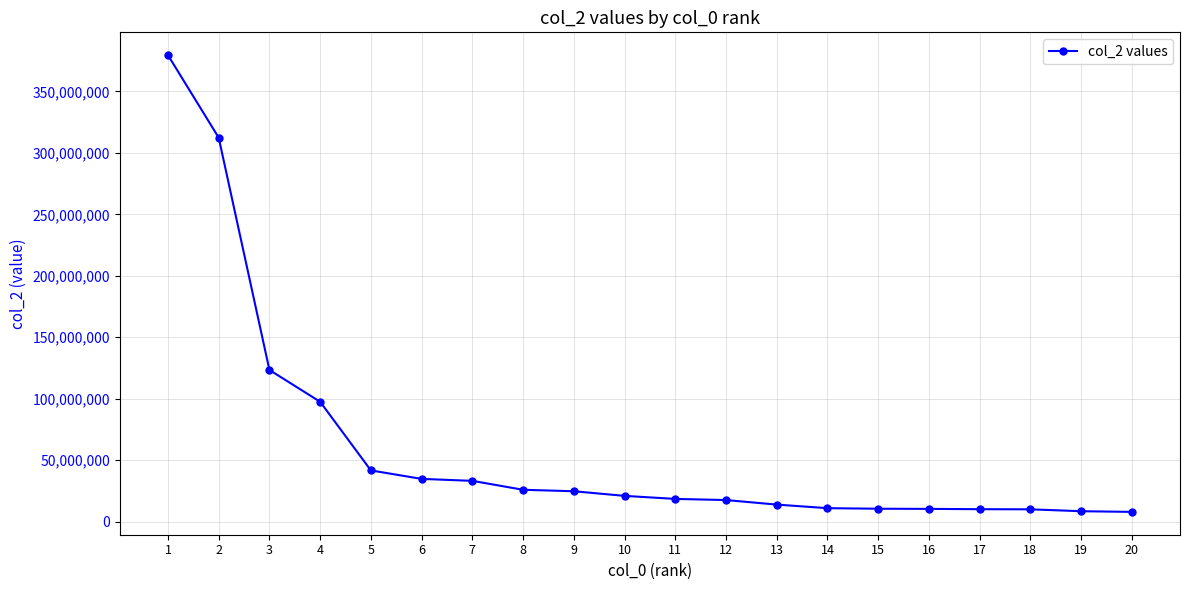

What is the sum of the values at 12 and 2?

329904838